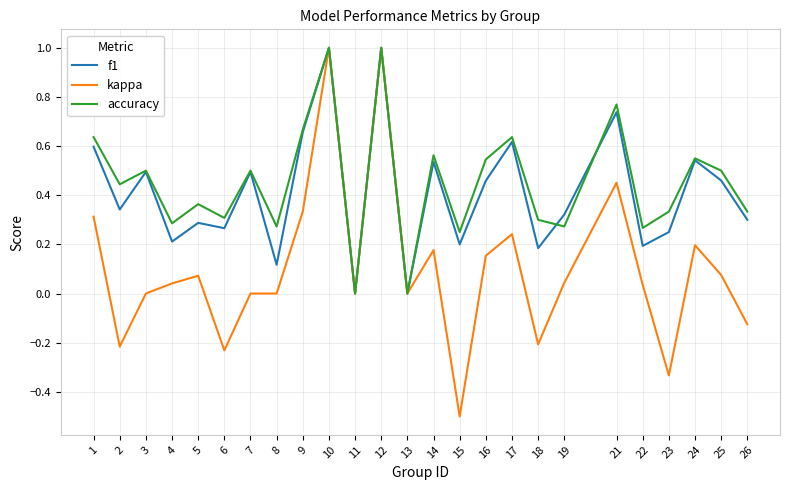

Is the value of kappa at 19 greater than the value of f1 at 18?

No